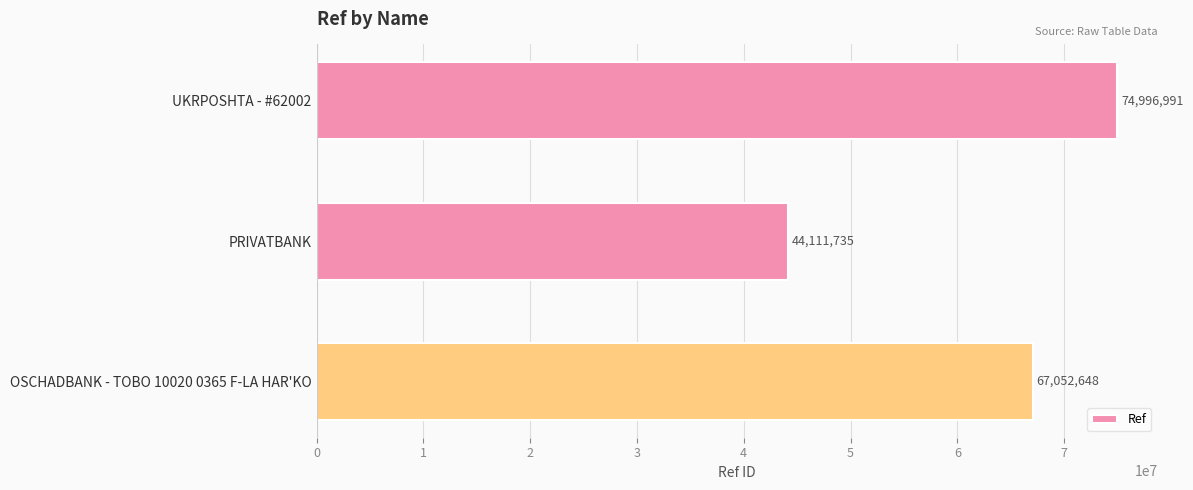

Reading bottom to top, extract all data points from this chart.

67052648	44111735	74996991